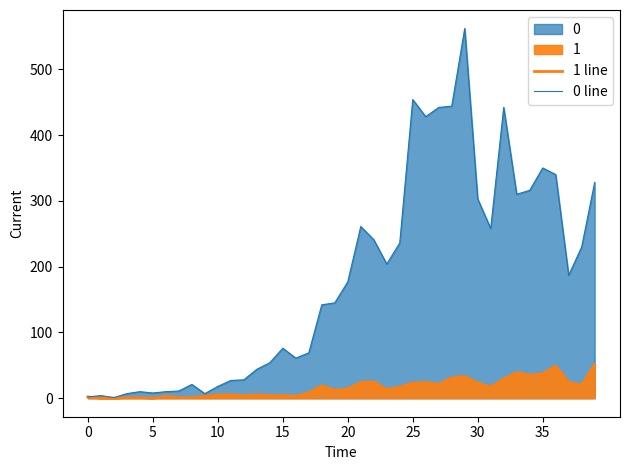

Which has a higher value, 34 or 35?

35